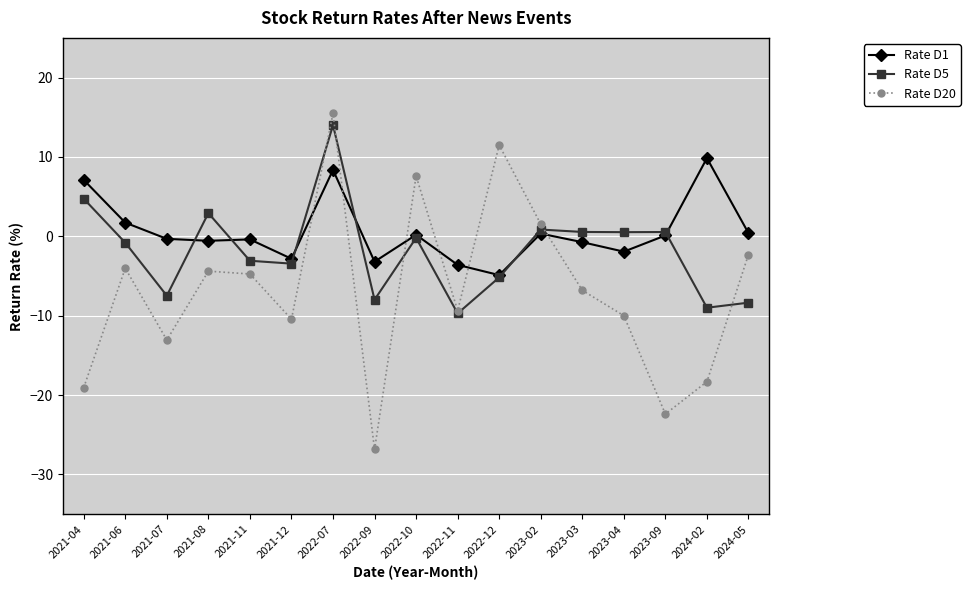

How many interior local valleys does the Rate D20 series have?

5